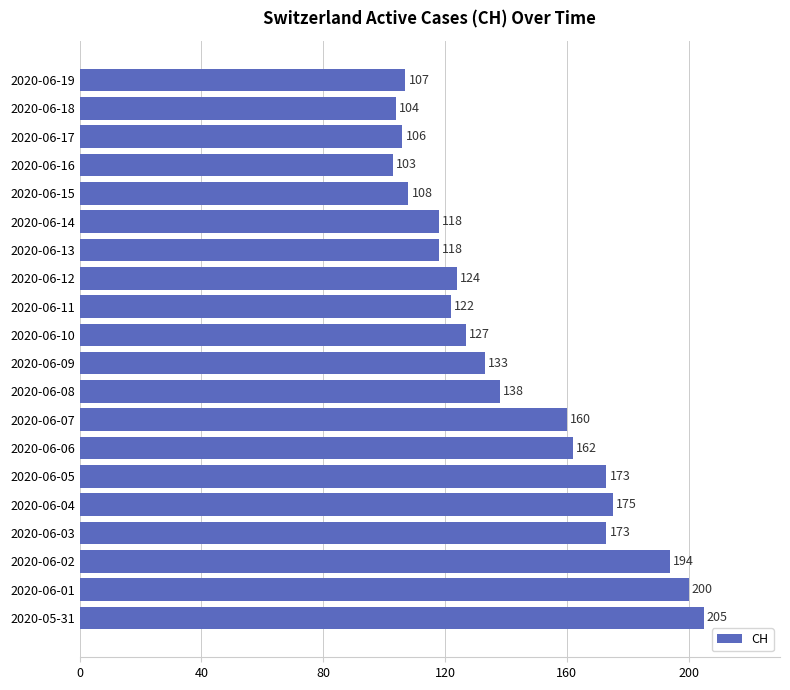

Reading top to bottom, transcribe all the data shown in this chart.

107	104	106	103	108	118	118	124	122	127	133	138	160	162	173	175	173	194	200	205